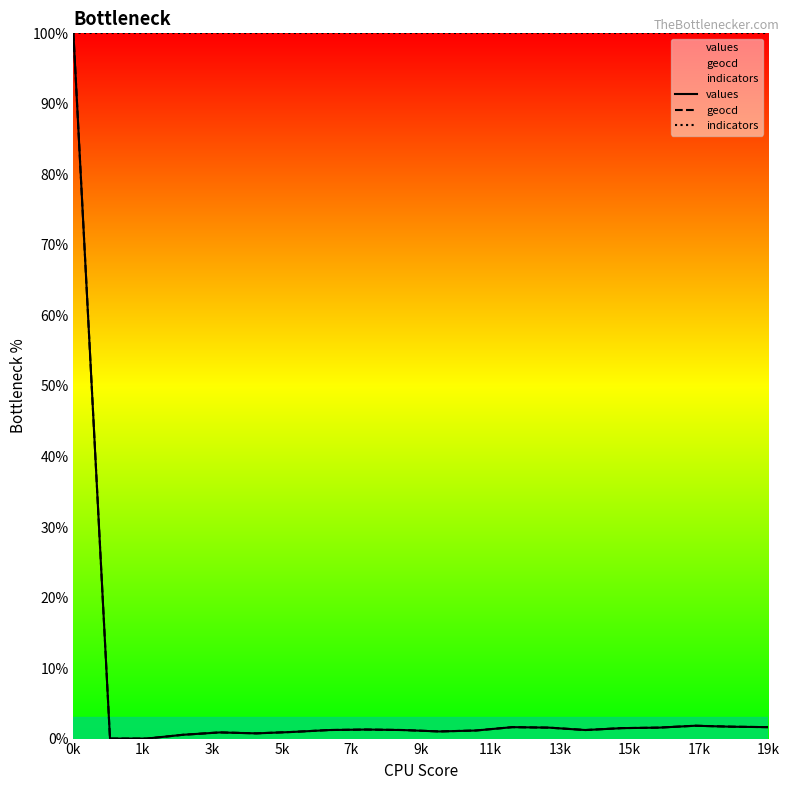

At which category is the sum across all series the highest?

0k